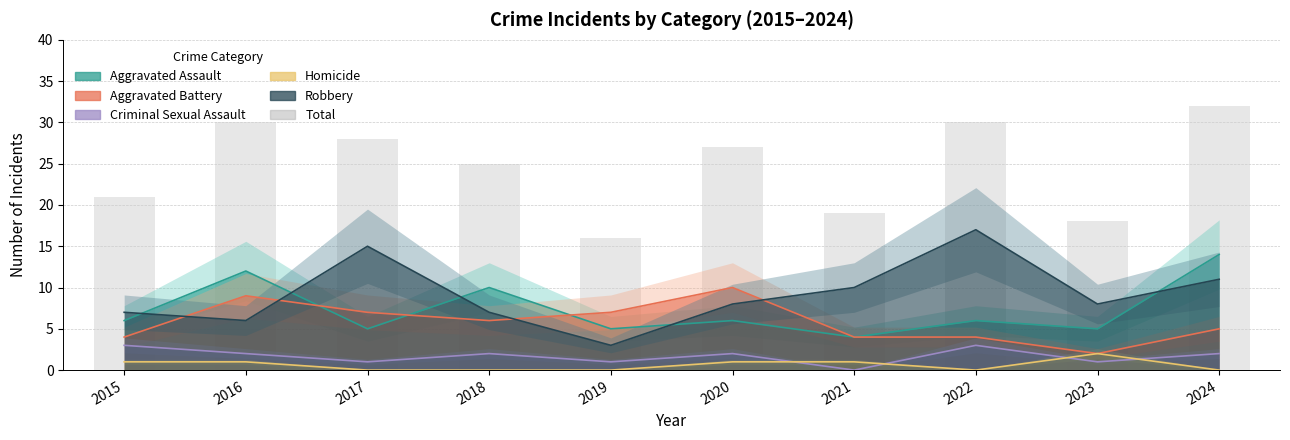

List the labels in order of value, largest first.

2024, 2016, 2022, 2017, 2020, 2018, 2015, 2021, 2023, 2019